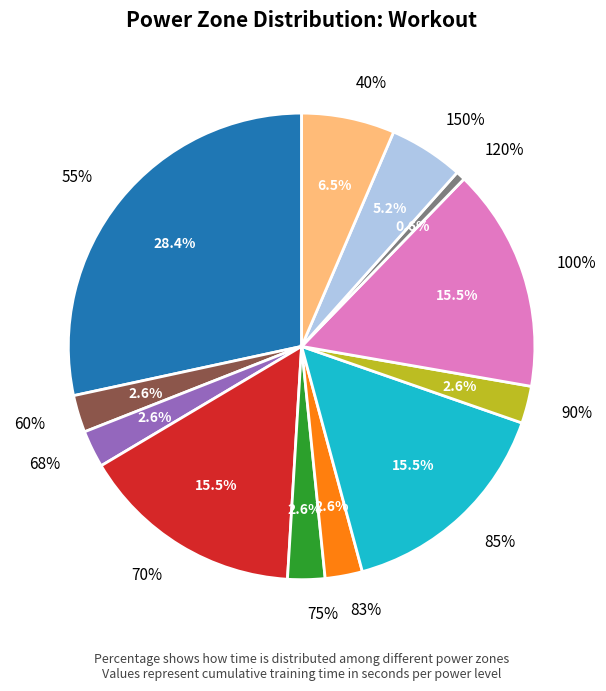

How many slices are in this pie chart?

12